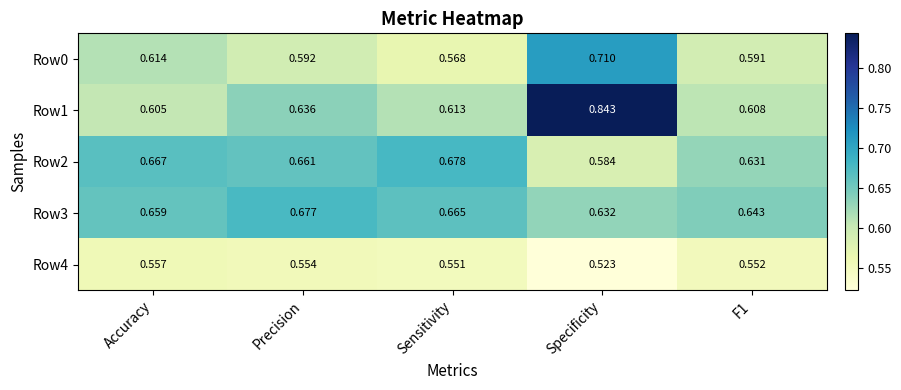

Where is Row0 nearest to the value 0?

Sensitivity